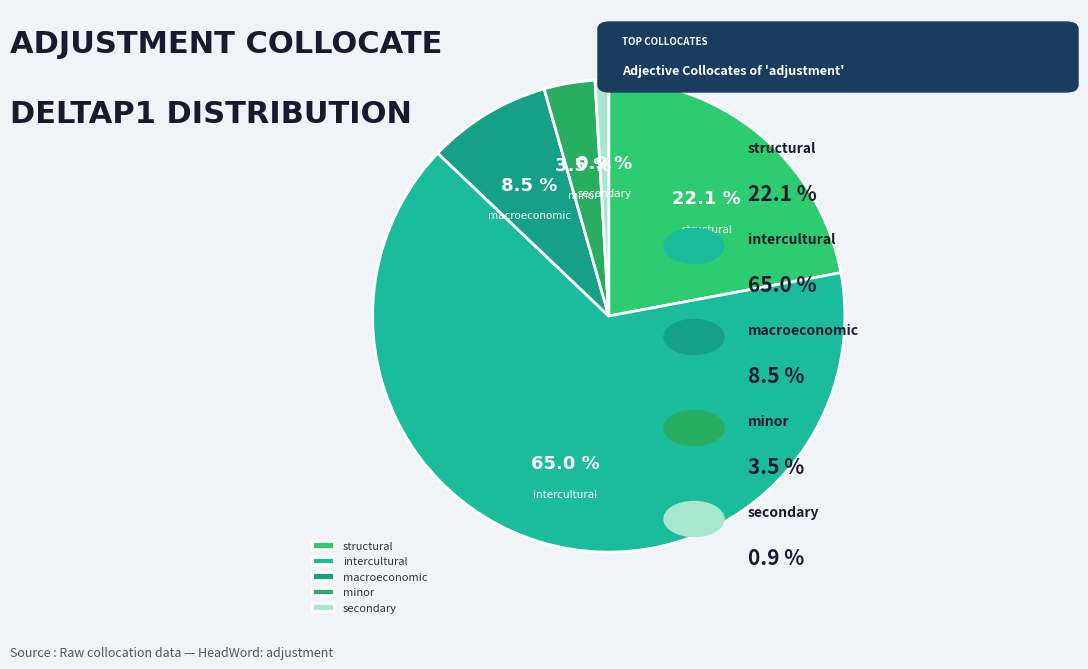

How much of the chart is everything except intercultural?

35.0%